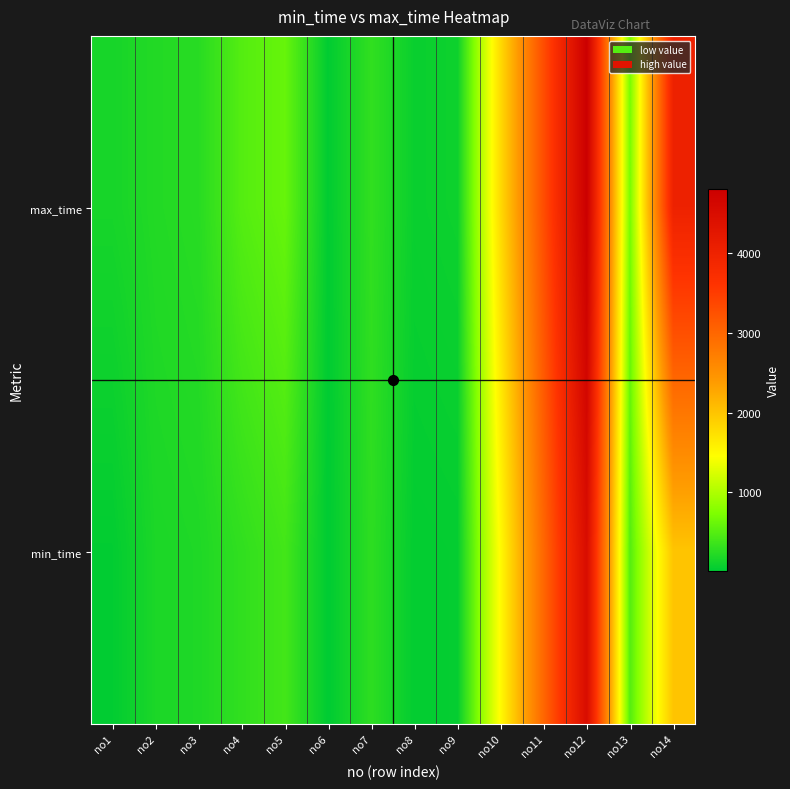

How many distinct data groups are displayed?

2